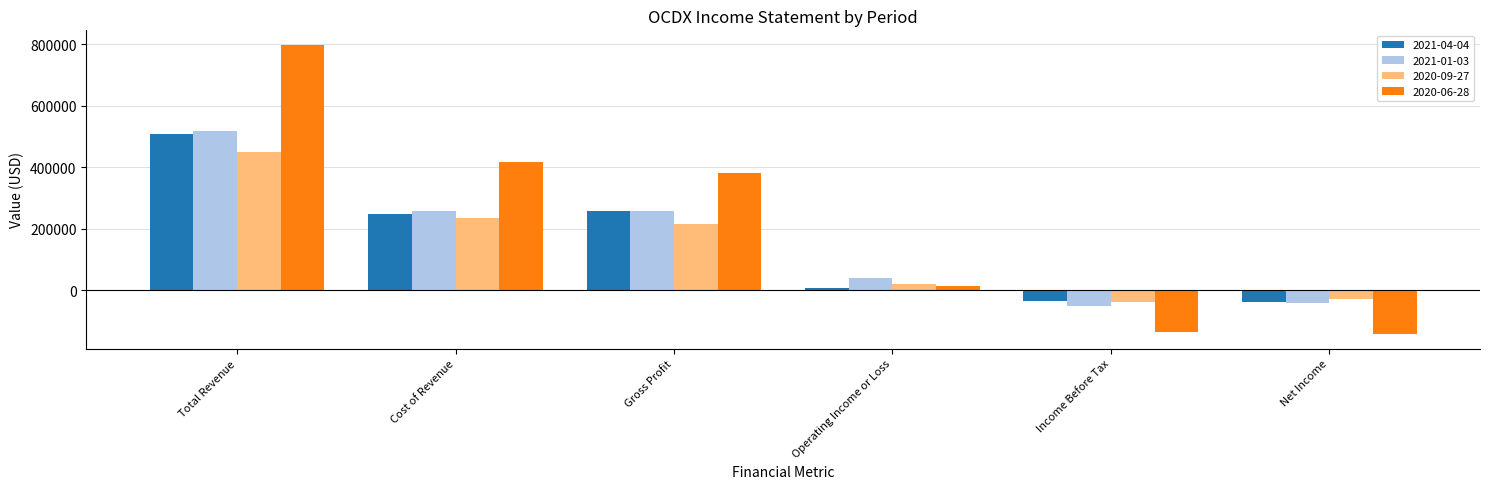

What is the minimum value shown in the chart?

-142500